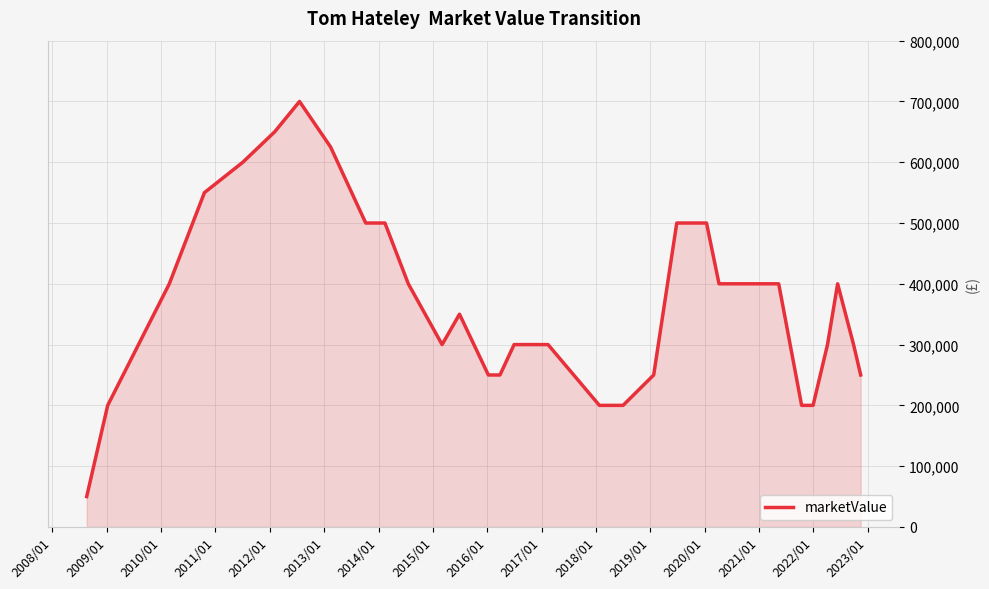

What is the minimum value shown in the chart?

50000